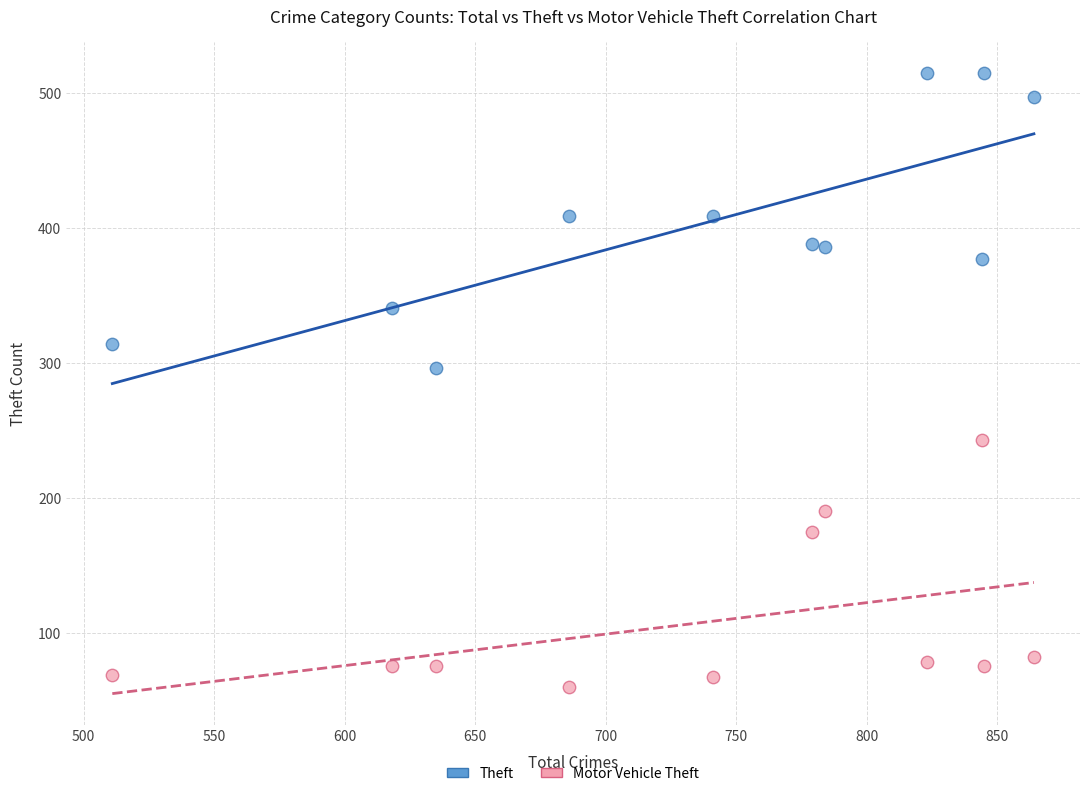

What is the X range (max minus min) for the scatter plot?

353